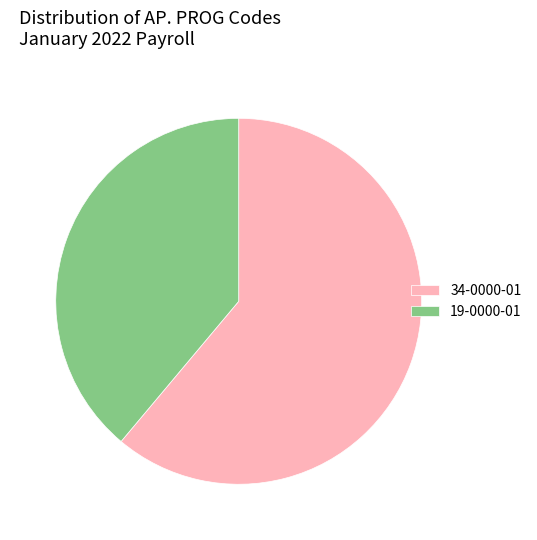

Which category has the biggest portion of the pie?

34-0000-01